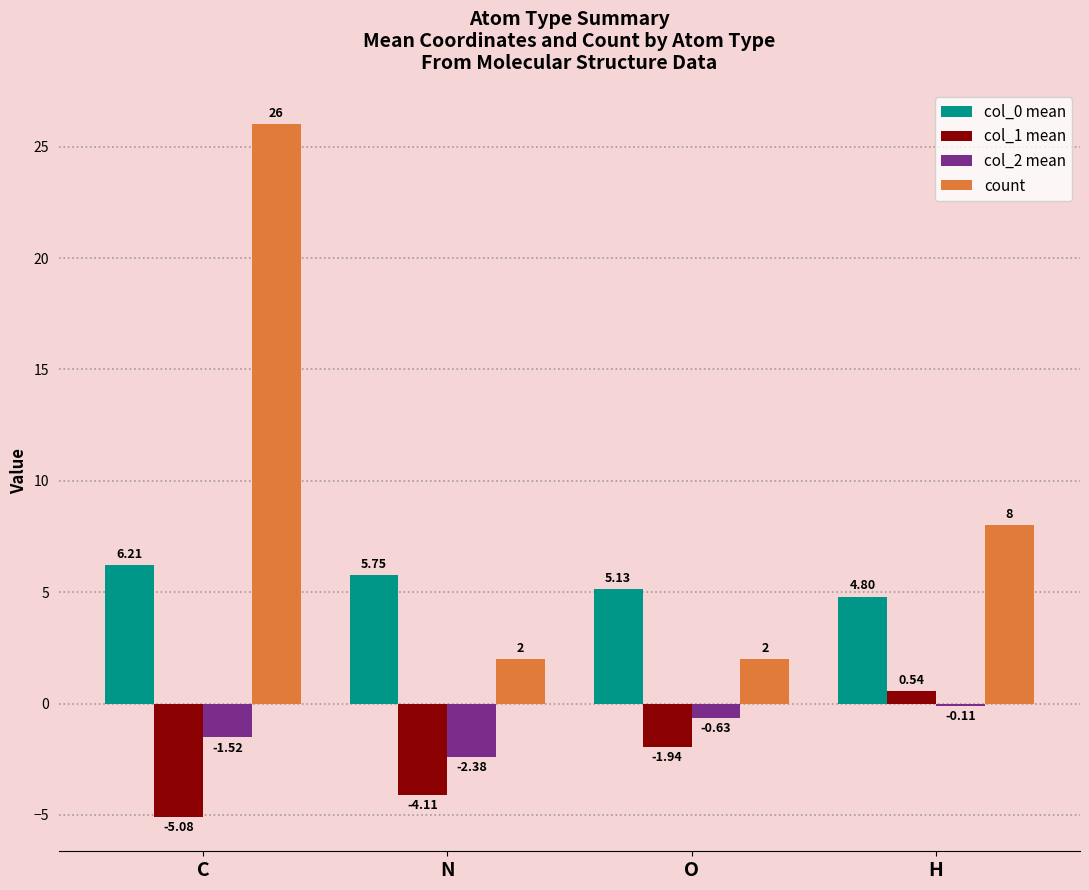

Which series has the largest range (max minus min)?

count